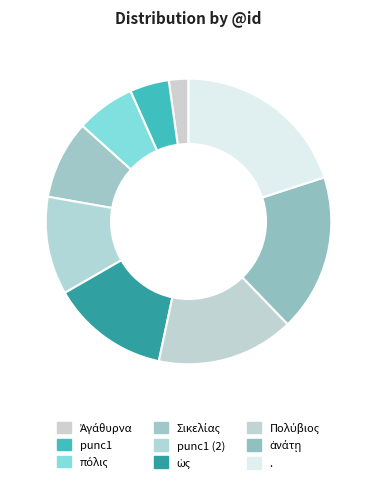

Rank the categories by value from highest to lowest.

., ἀνάτῃ, Πολύβιος, ὡς, punc1 (2), Σικελίας, πόλις, punc1, Ἀγάθυρνα